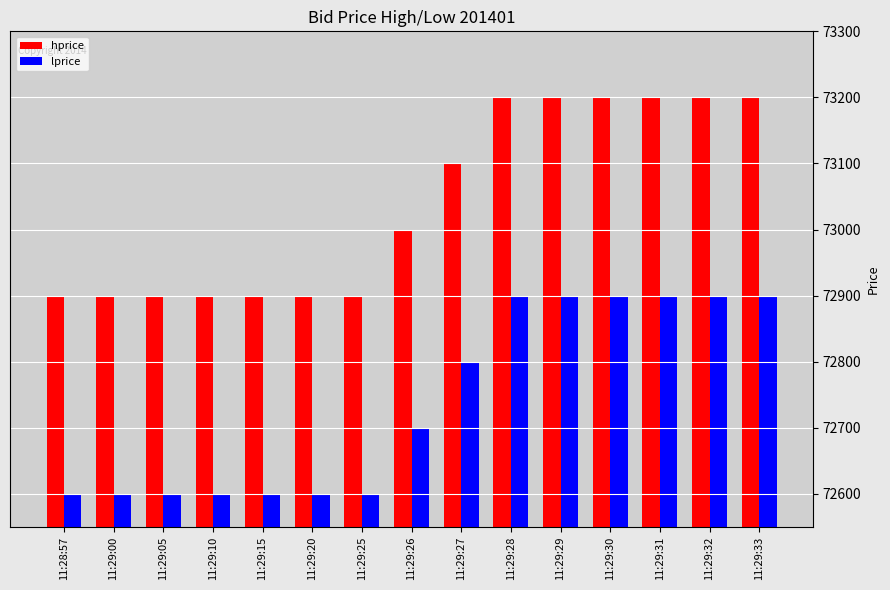

What is the maximum value shown in the chart?

73200